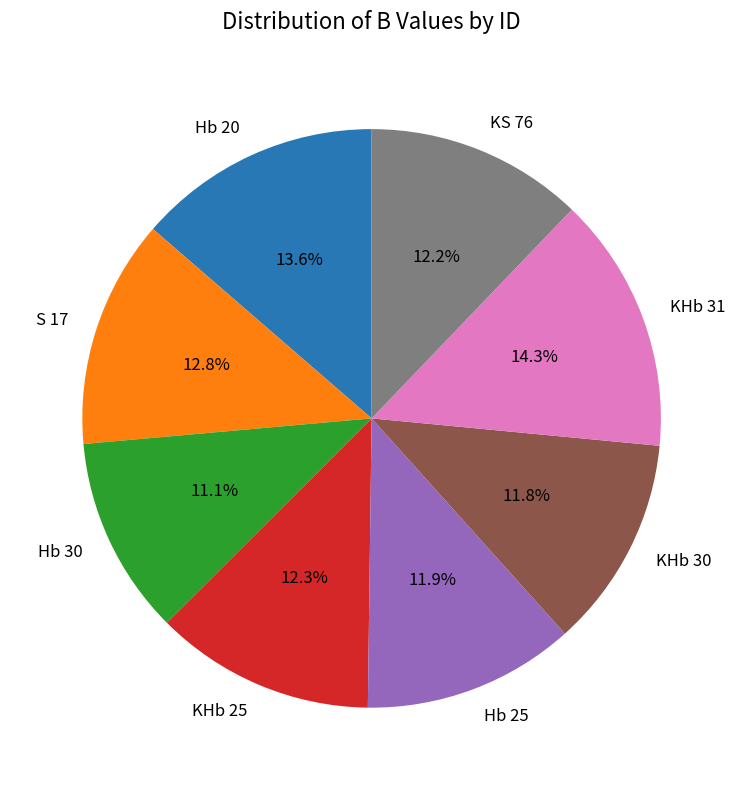

To the nearest percent, what is the difference between the largest and smallest slice percentages?

3%